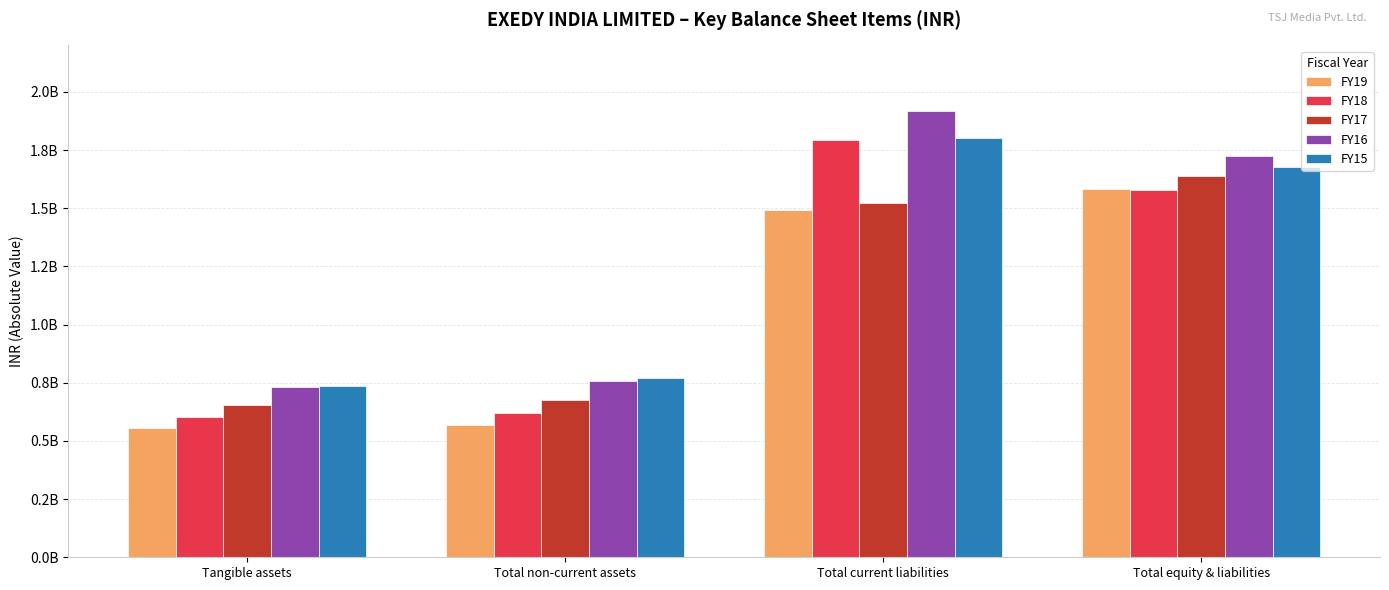

What position from the left is Total equity & liabilities?

4